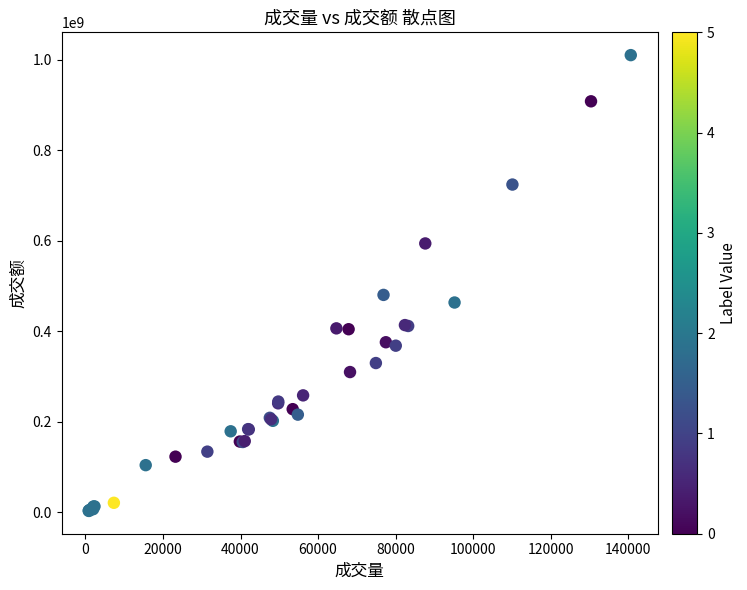

What Y value in the scatter plot is closest to 506457737?

480214576